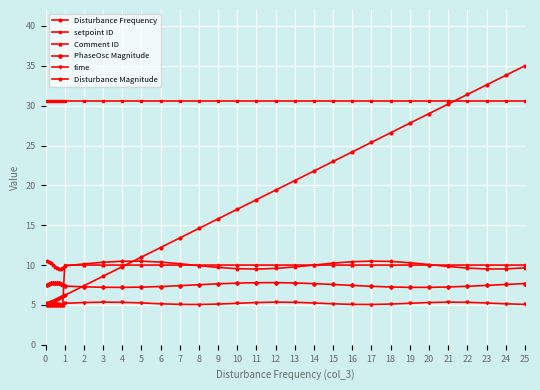

Which series has the widest spread of values?

Disturbance Frequency